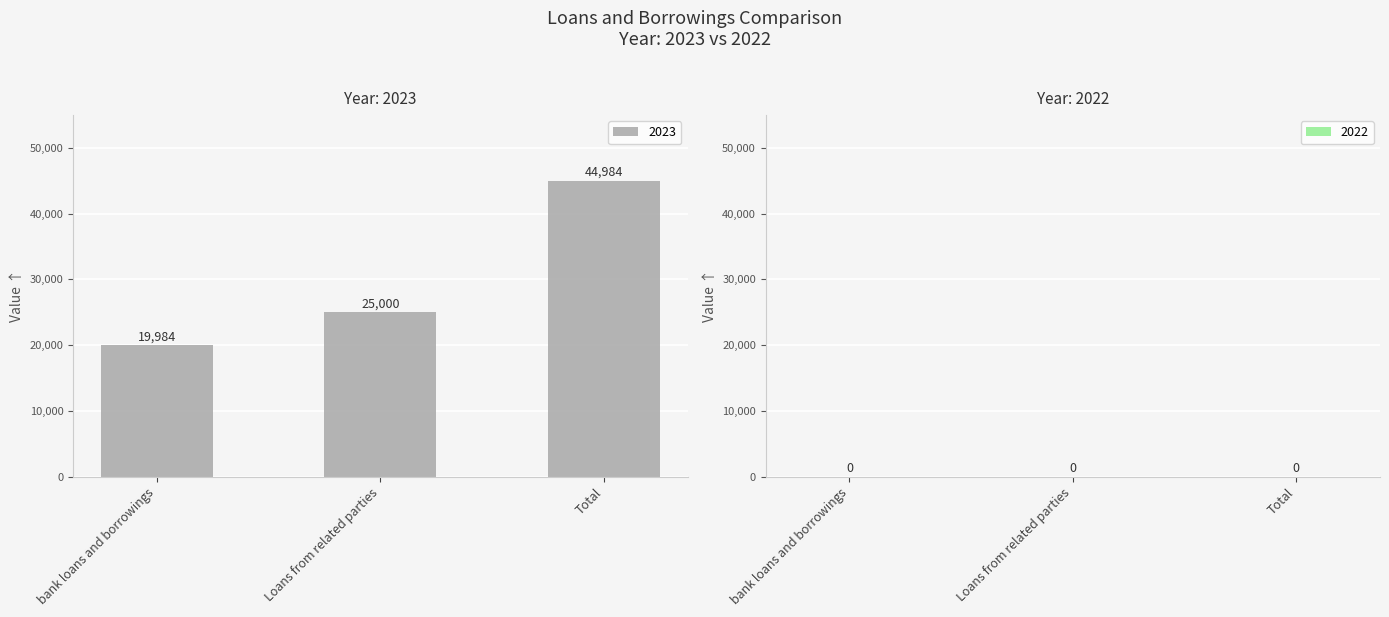

List the labels in order of value, largest first.

Total, Loans from related parties, bank loans and borrowings